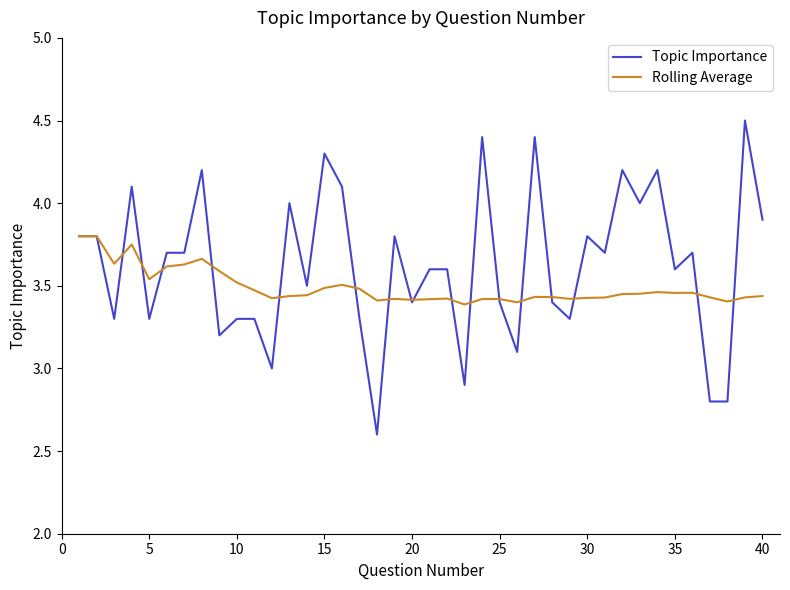

What are all the series names shown in the legend?

Topic Importance, Rolling Average